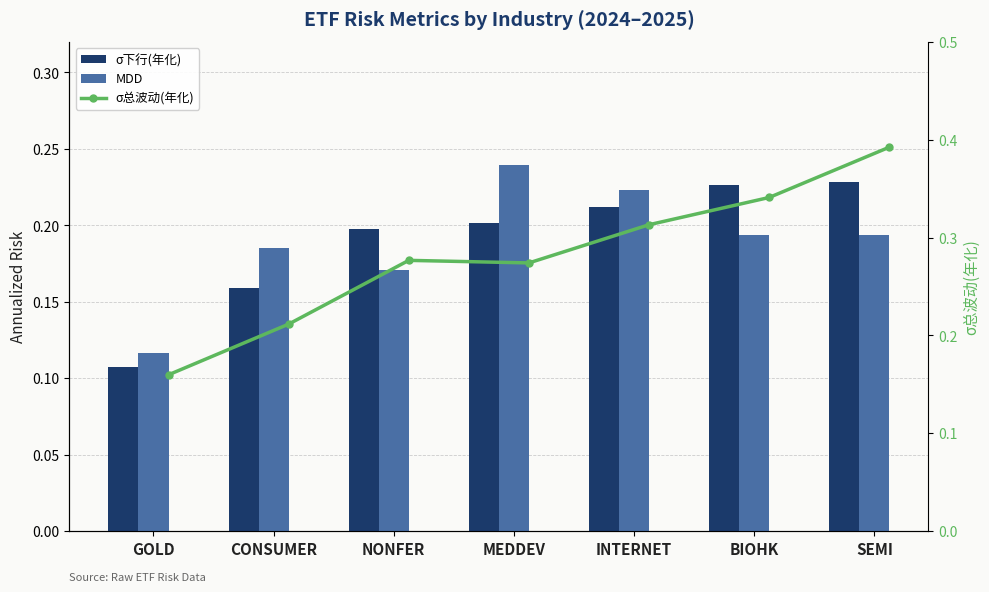

What are all the series names shown in the legend?

σ下行(年化), MDD, σ总波动(年化)